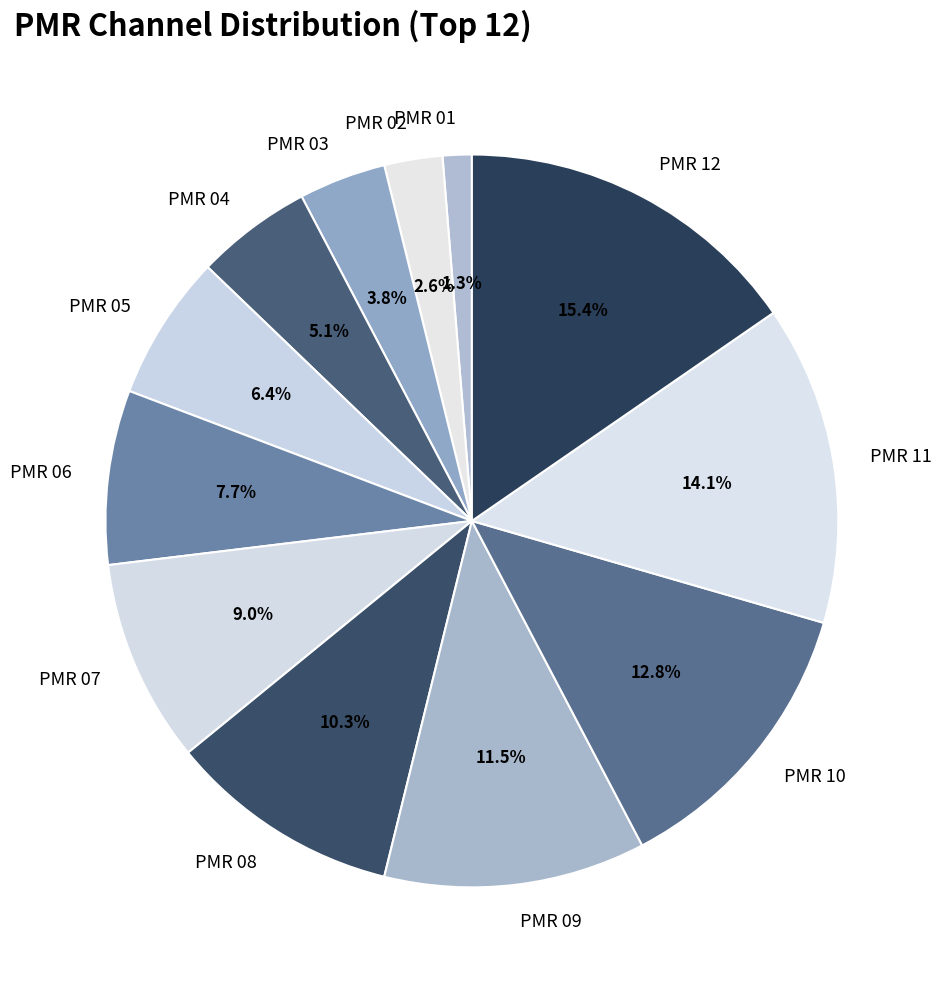

To the nearest percent, what percentage of the pie is PMR 10?

13%